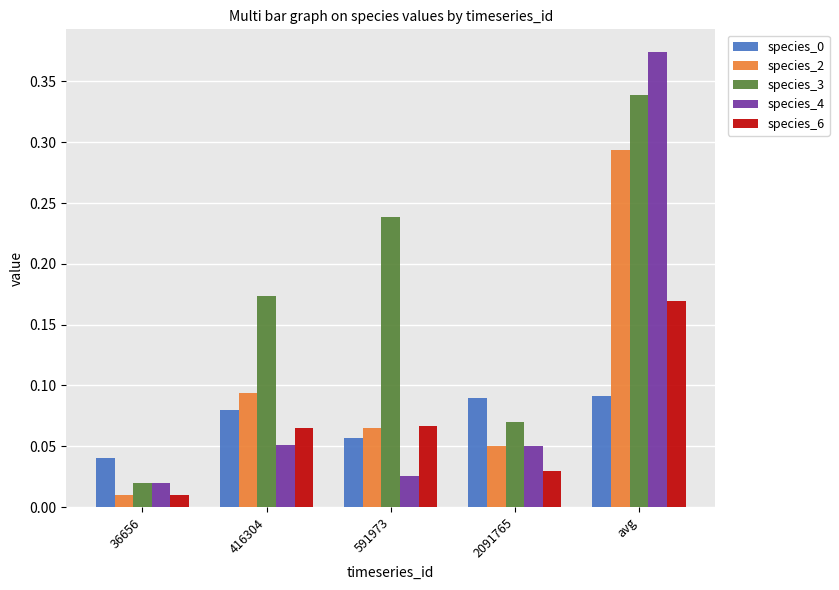

Which label corresponds to the smallest value in the chart?

36656